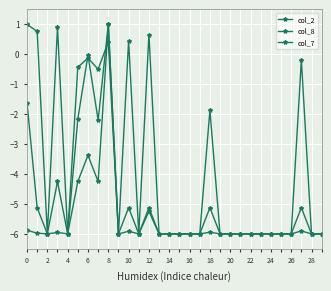

Rank the series by their maximum value, from lowest to highest.

col_2, col_8, col_7